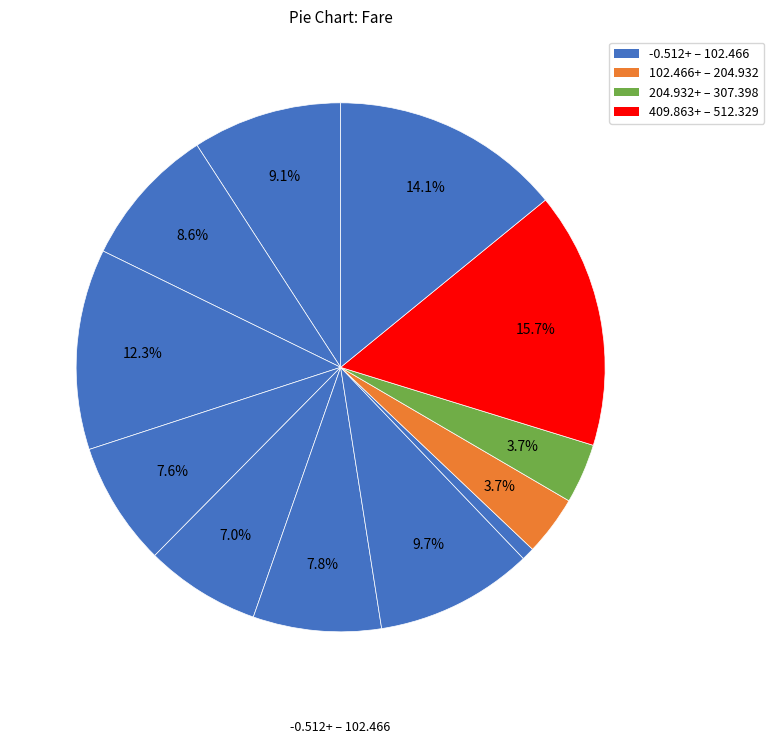

How many segments does this pie chart have?

12